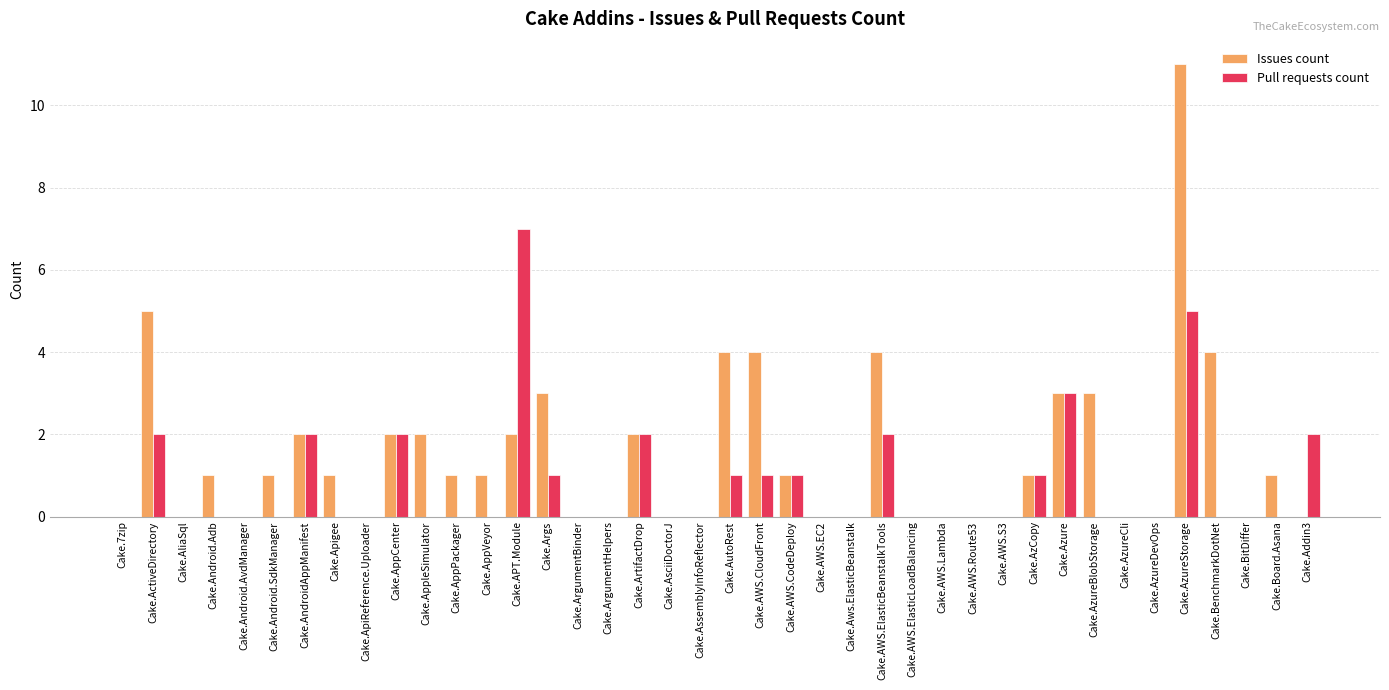

Which series has the largest total across all categories?

Issues count